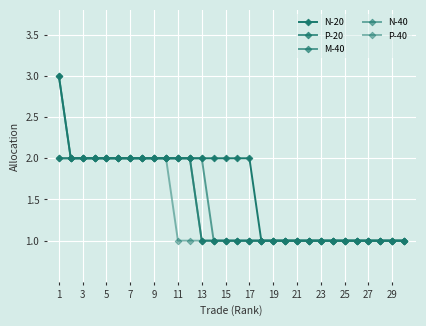

What is the label of the 6th point from the left?

11